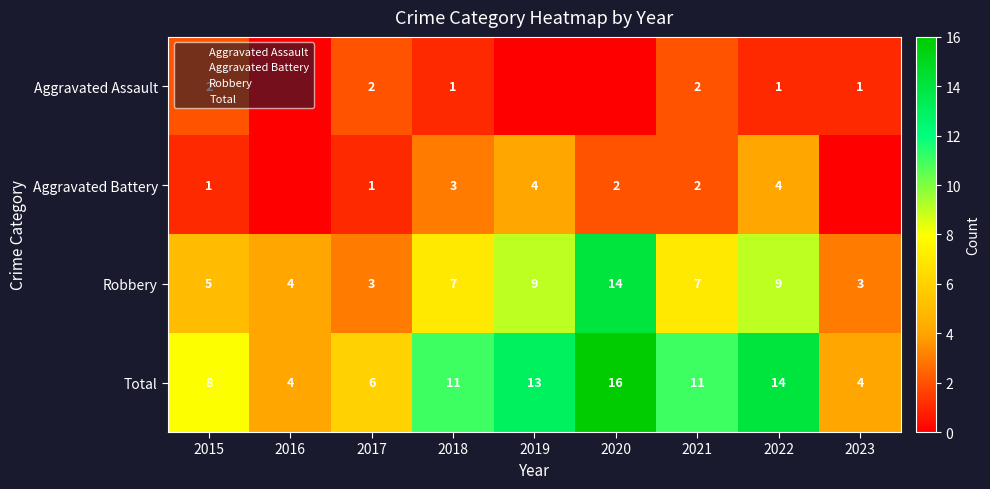

Which category has the highest value in the Total series?

2020